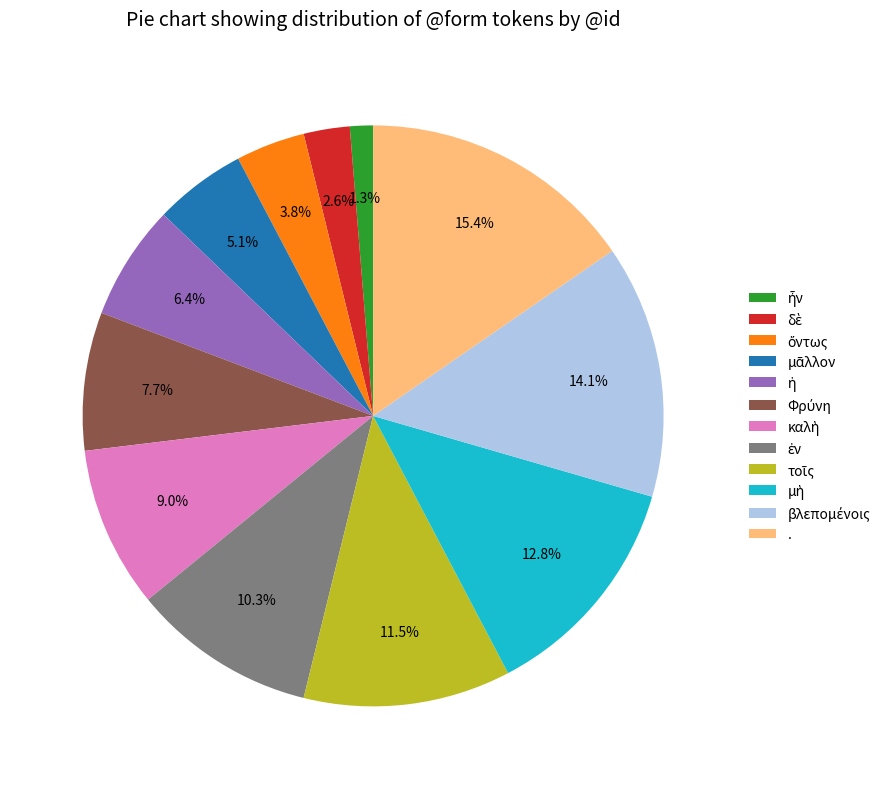

Is there any slice that represents more than half of the pie?

No